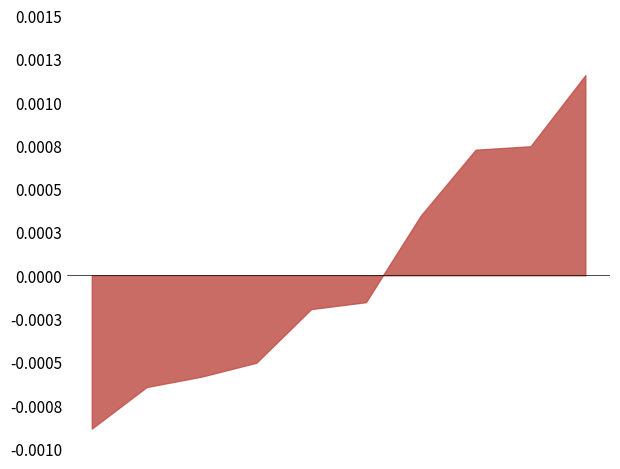

Does the chart have visible grid lines?

No